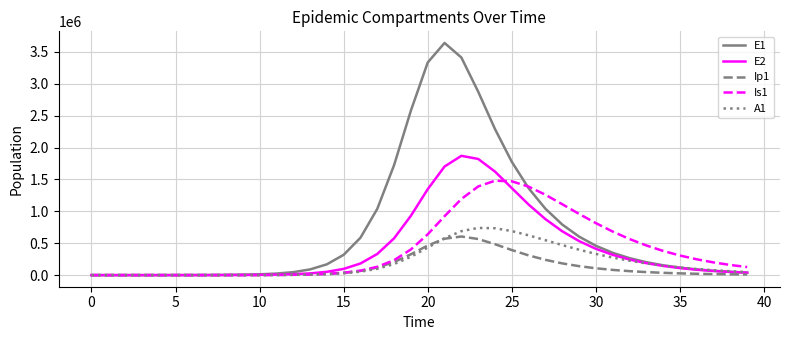

What is the maximum value for E1?

3640592.7